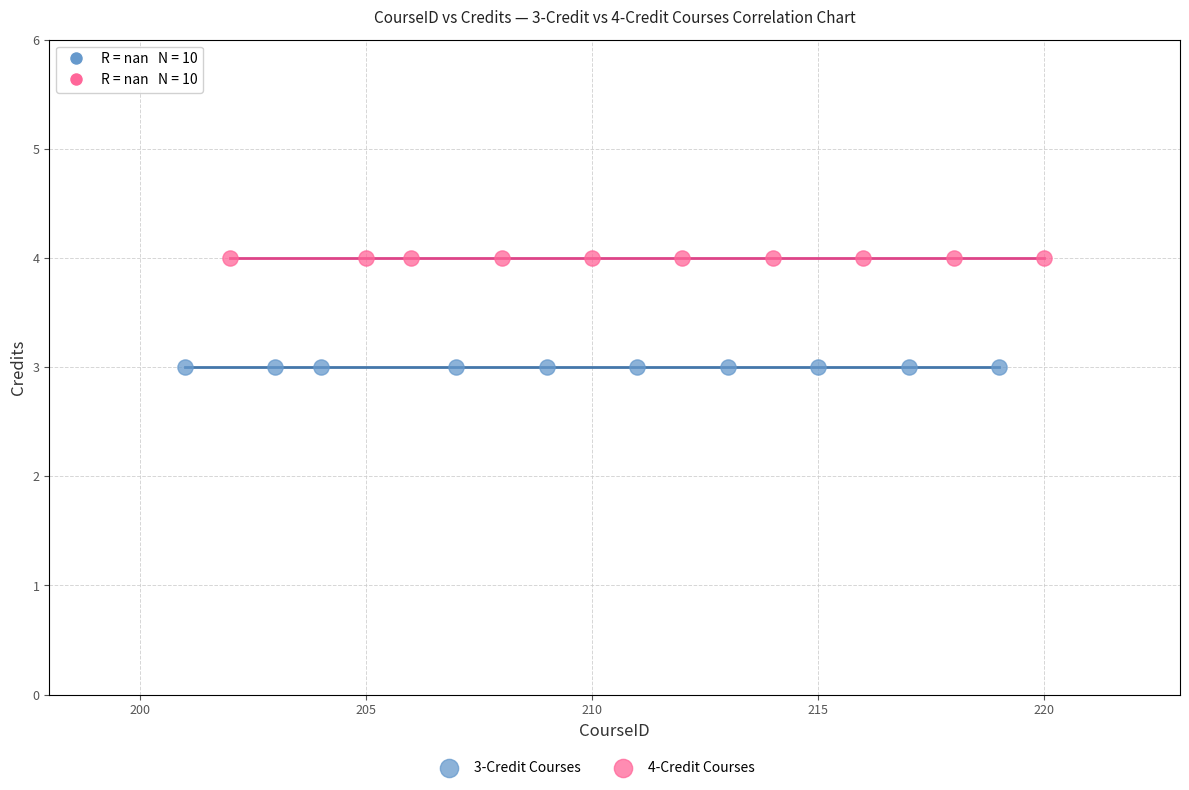

Which series reaches the maximum Y coordinate?

4-Credit Courses